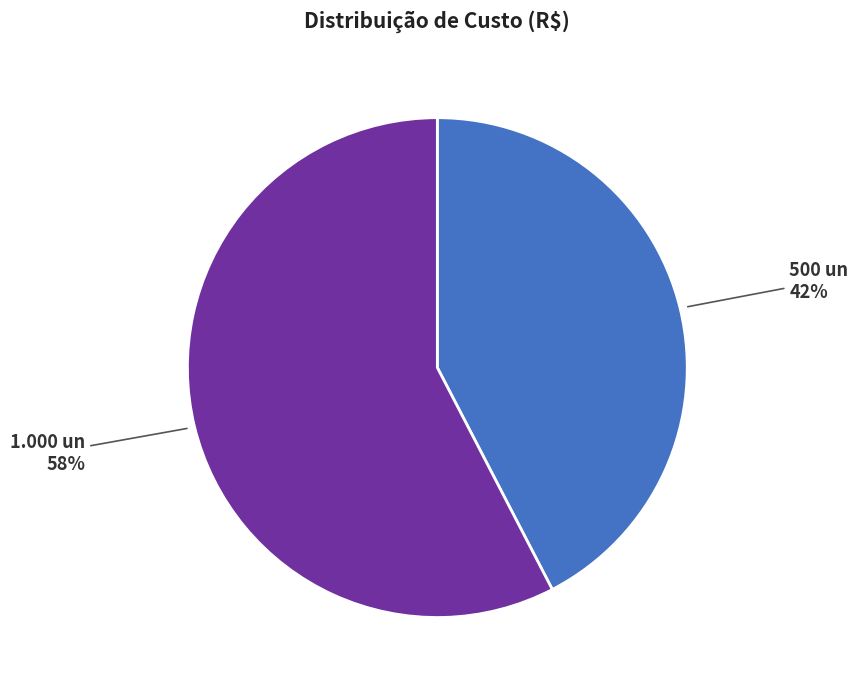

What is the ratio of the value at 500 un to the value at 1.000 un?

0.7